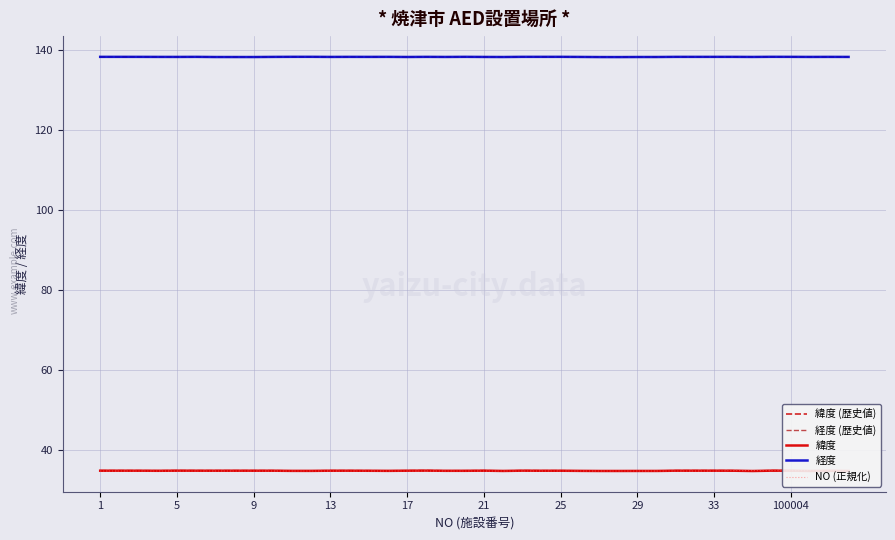

True or false: 経度 (歴史値) and NO (正規化) intersect in this chart.

False